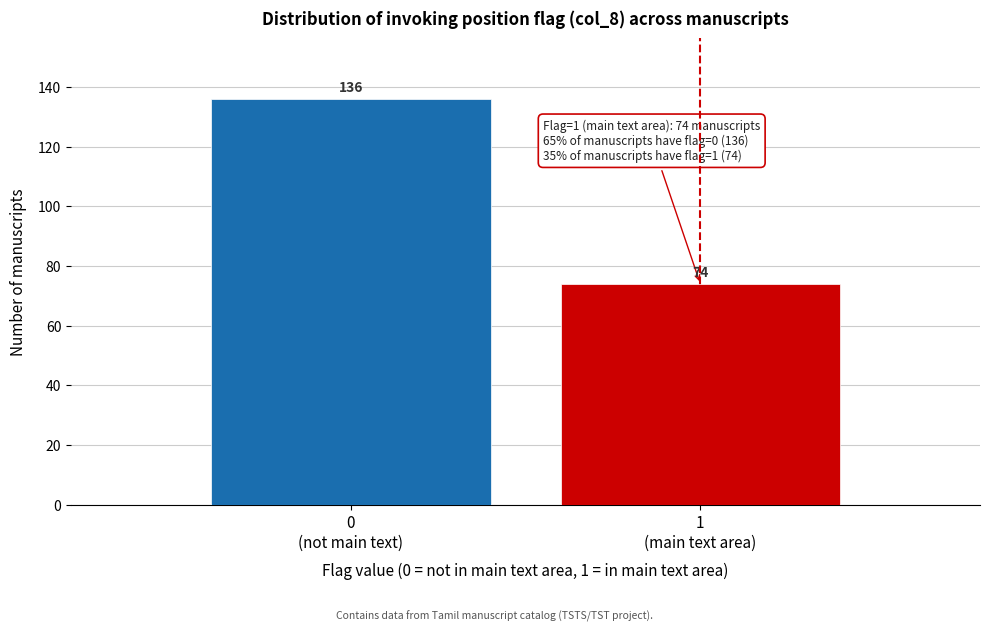

Reading right to left, what are all the values shown in this chart?

74	136